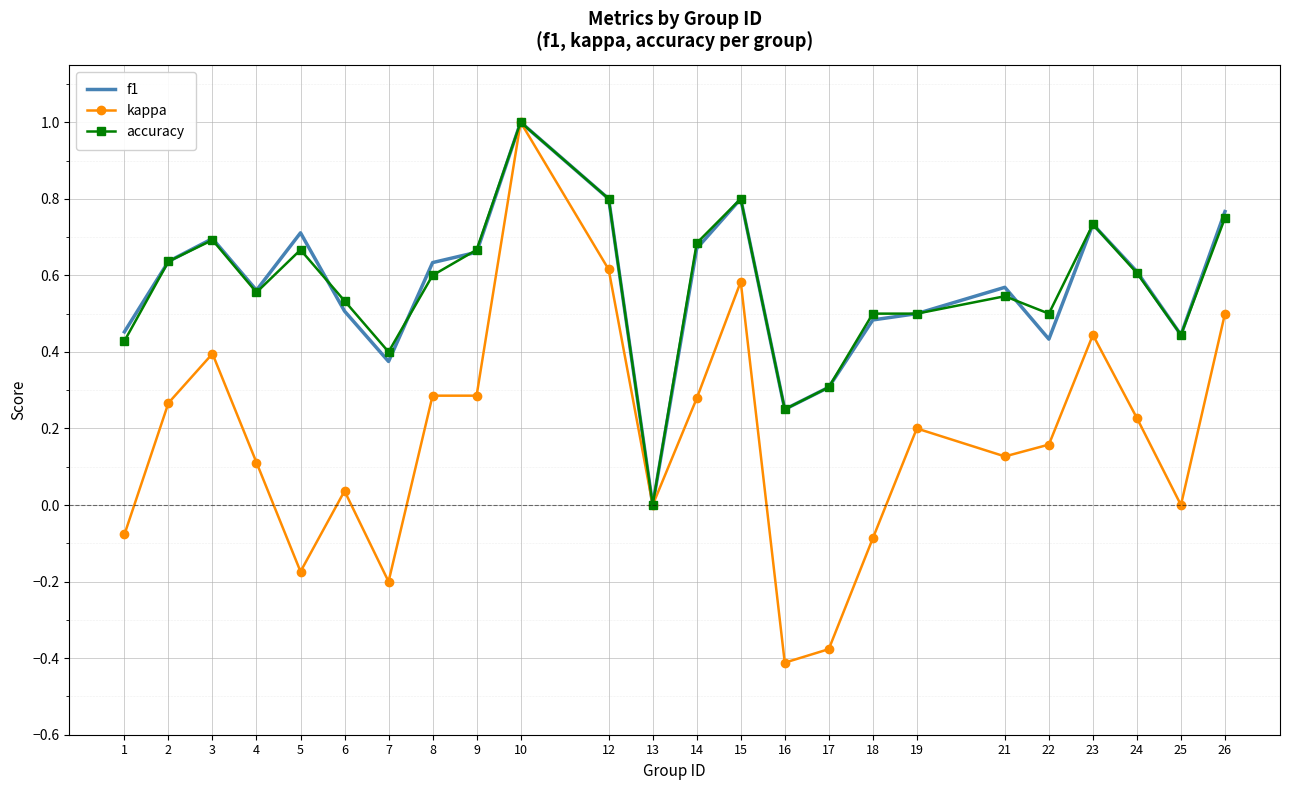

Which category has the highest value in the kappa series?

10